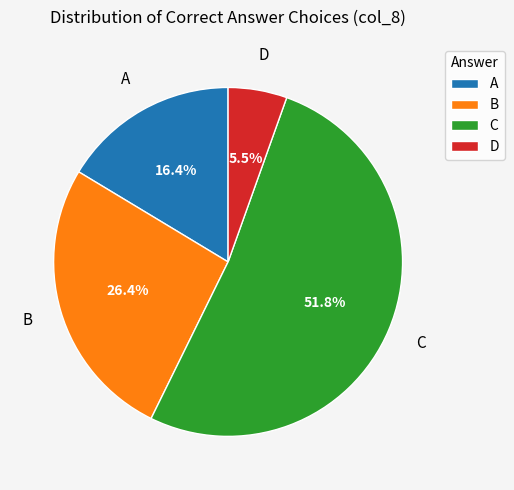

Which category has the smallest portion of the pie?

D